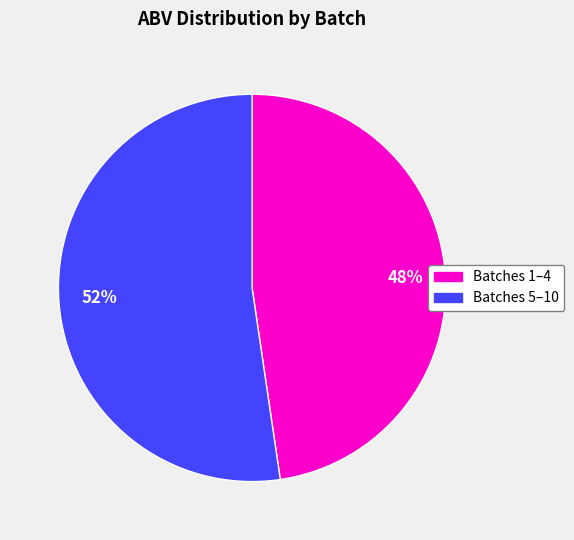

Rank the categories by value from lowest to highest.

Batches 1–4, Batches 5–10